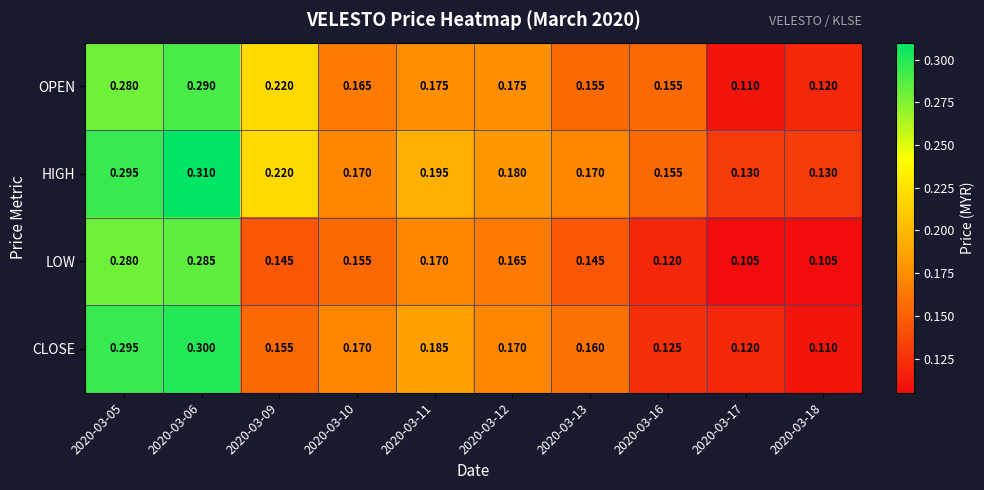

Which series has the widest spread of values?

CLOSE